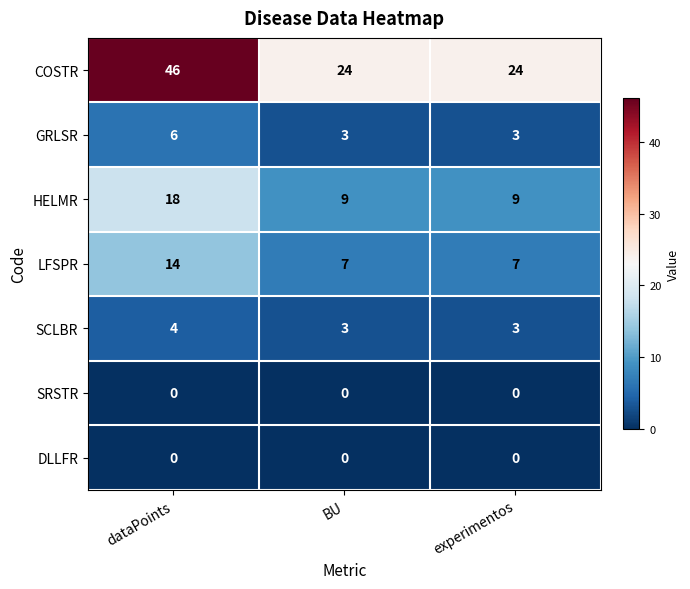

How many data points does each series have?

3